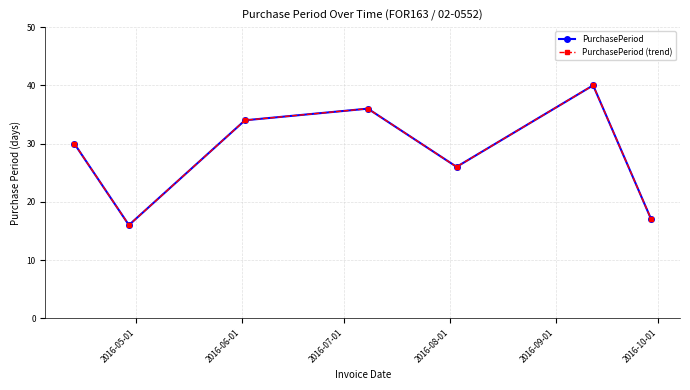

What is the difference between the maximum and second lowest values in the PurchasePeriod series?

23